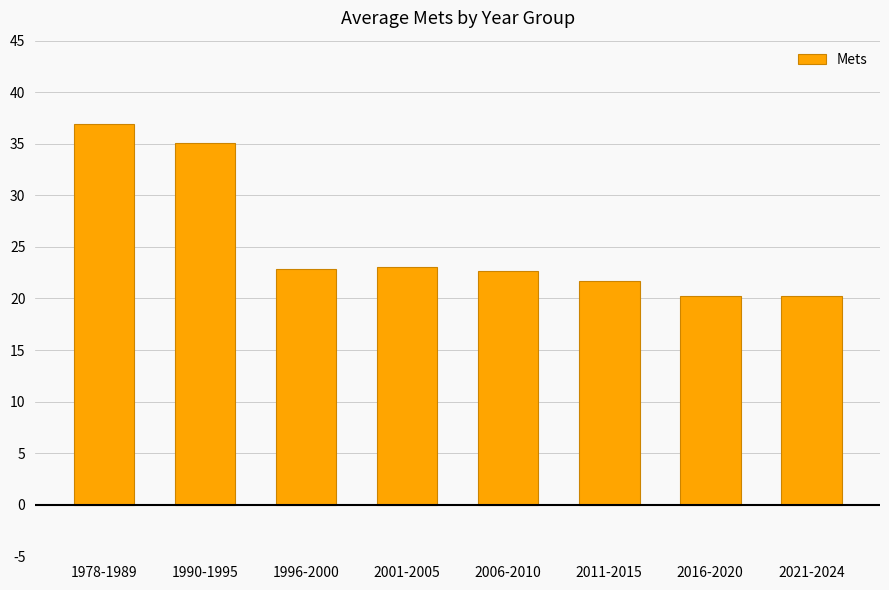

How many data points are above 22?

5